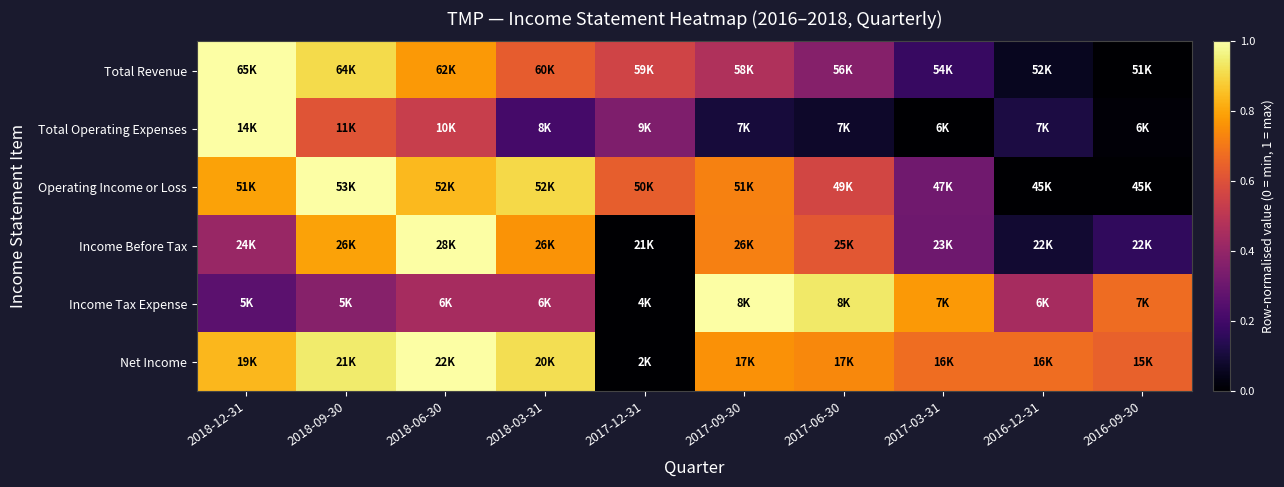

At which category does the chart reach its peak across all series?

2018-12-31